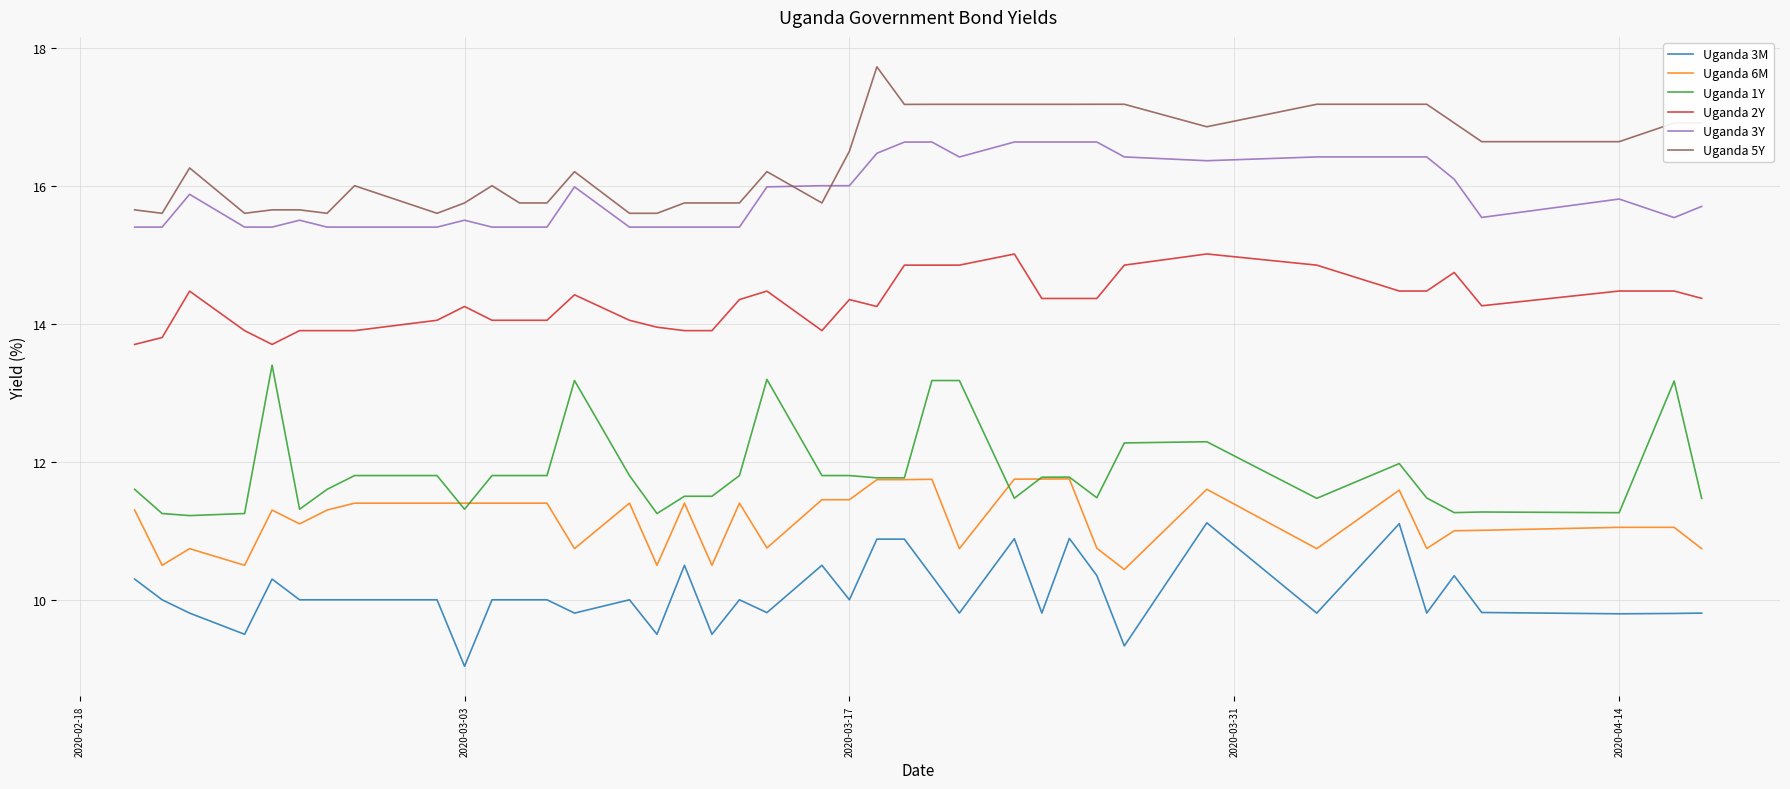

Which series has the largest total across all categories?

Uganda 5Y